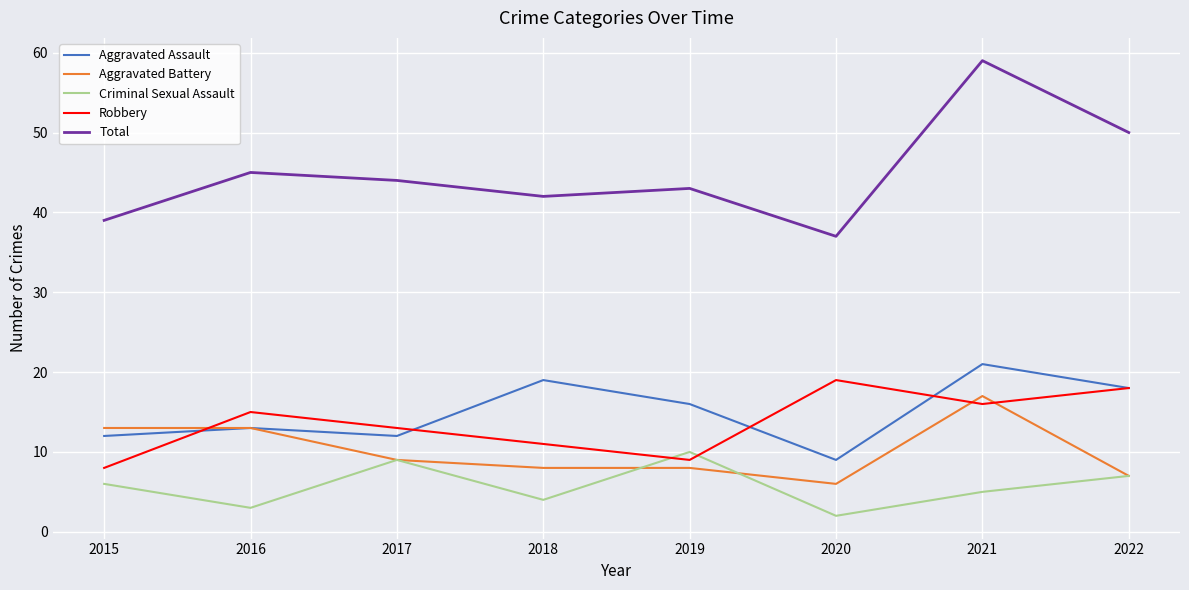

What are all the series names shown in the legend?

Aggravated Assault, Aggravated Battery, Criminal Sexual Assault, Robbery, Total